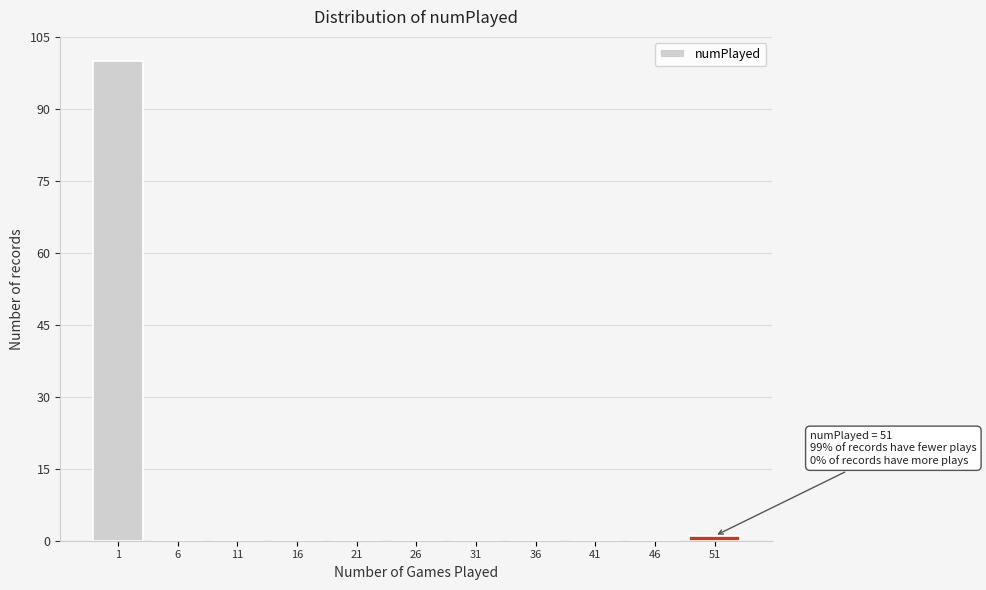

Reading left to right, transcribe all the data shown in this chart.

1=100	6=0	11=0	16=0	21=0	26=0	31=0	36=0	41=0	46=0	51=1